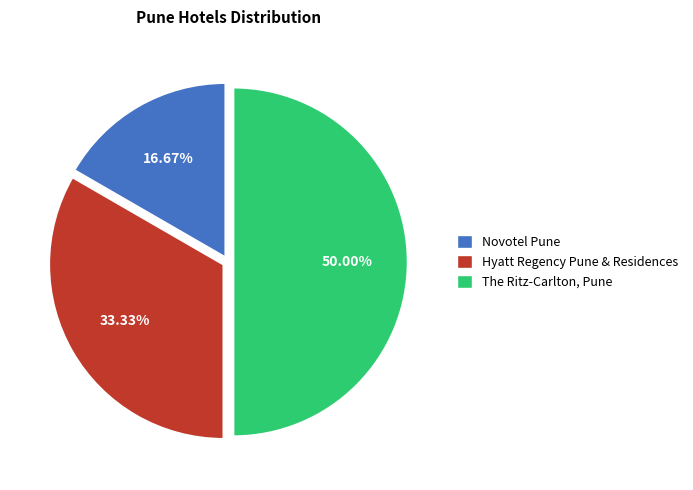

Combined, do Hyatt Regency Pune & Residences and The Ritz-Carlton, Pune account for over 50%?

Yes